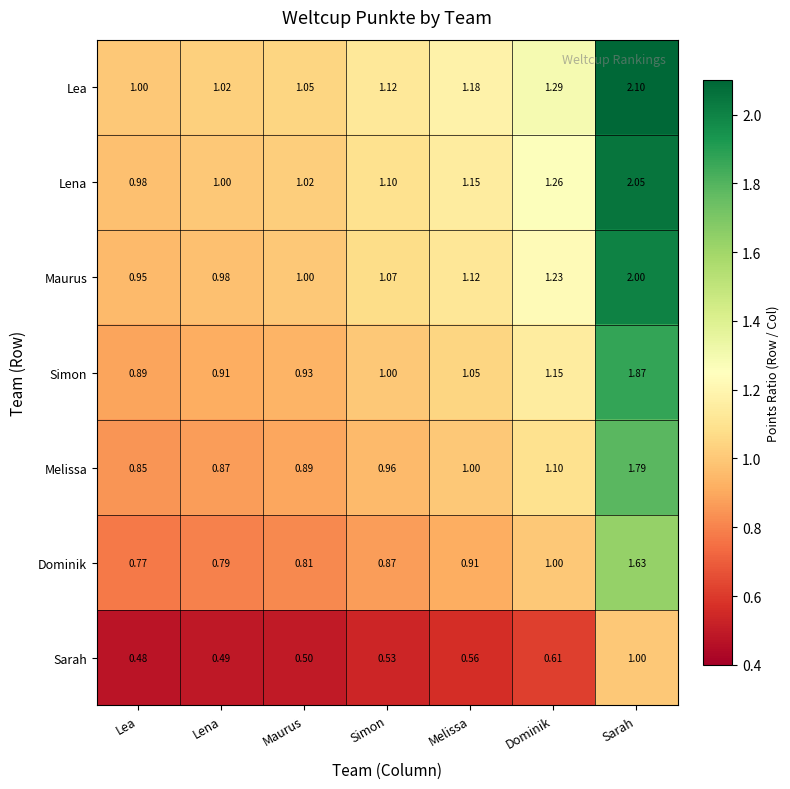

At which label is Simon closest to 1?

Simon